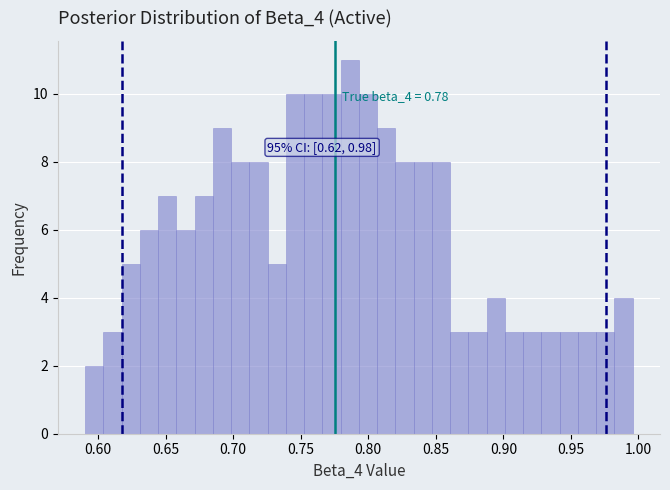

Read against the x-axis, roughly where is the centre of the tallest bar?

0.785